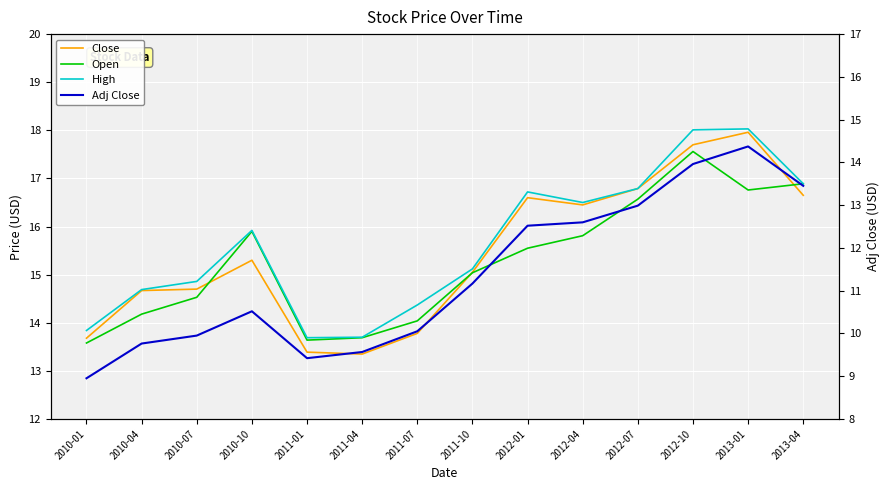

What is the sum of all Adj Close values?

159.3